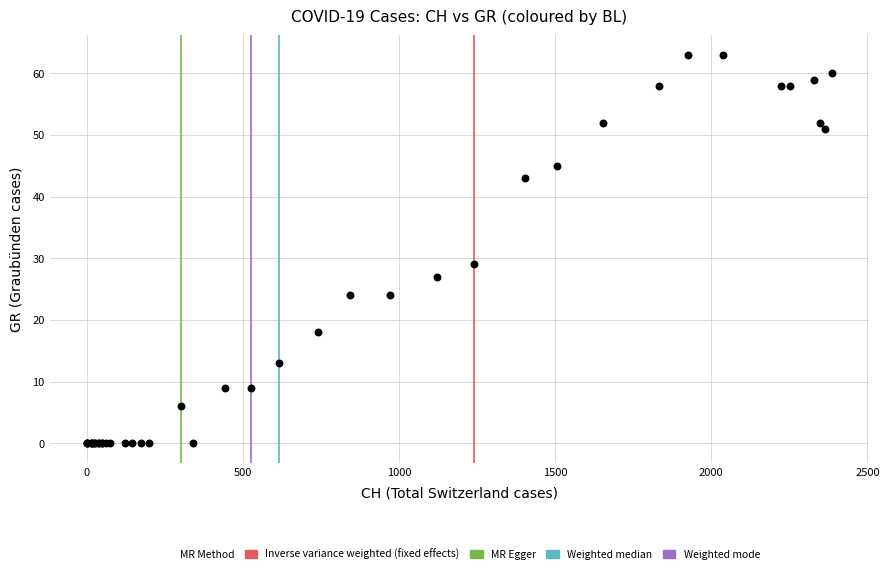

What Y value in the scatter plot is closest to 31?

29